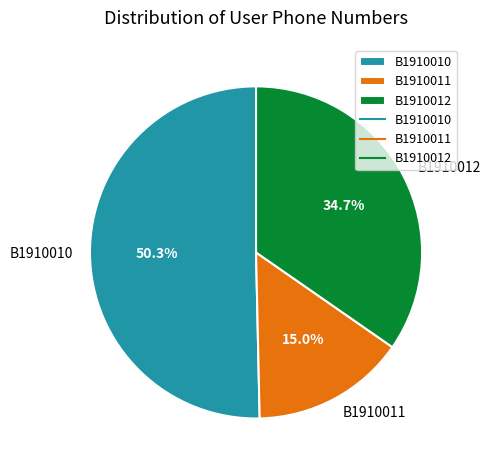

The B1910011 slice represents 21% of the pie. True or false?

False